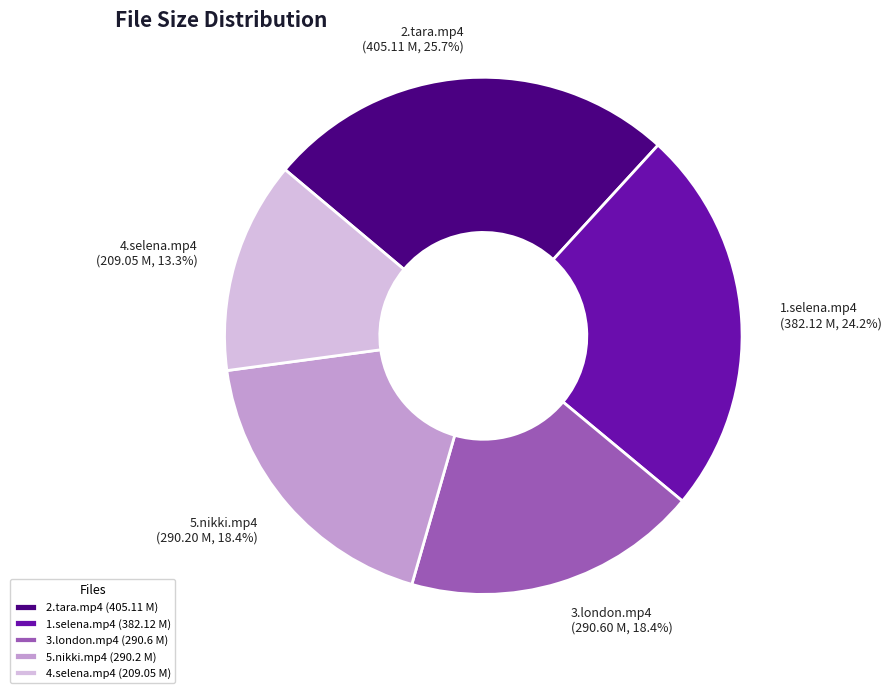

Does any single category account for the majority?

No